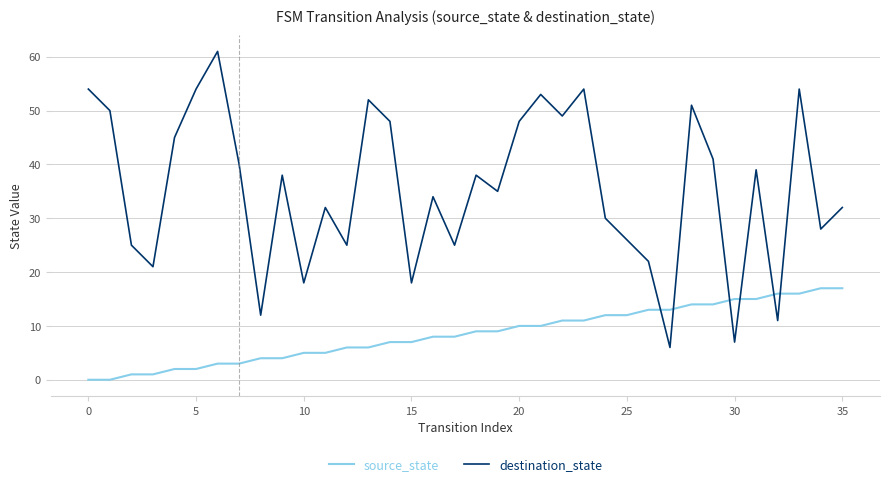

Which series has the largest total across all categories?

destination_state